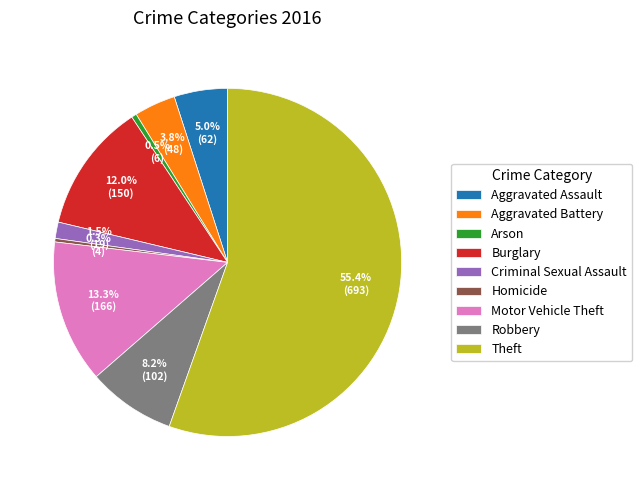

Which category has the biggest portion of the pie?

Theft